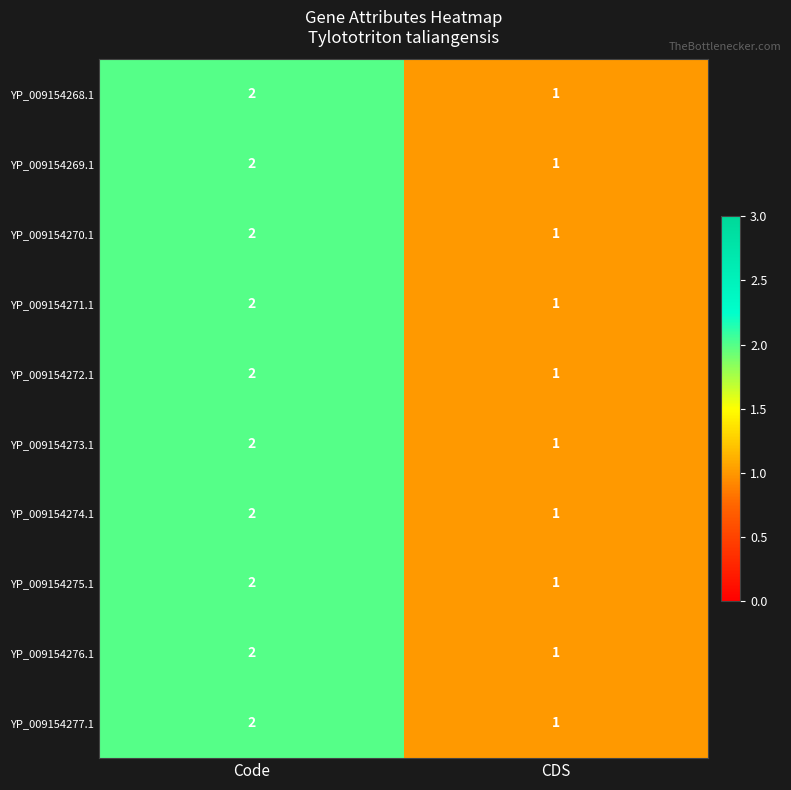

What is the sum of the YP_009154271.1 values at CDS and Code?

3